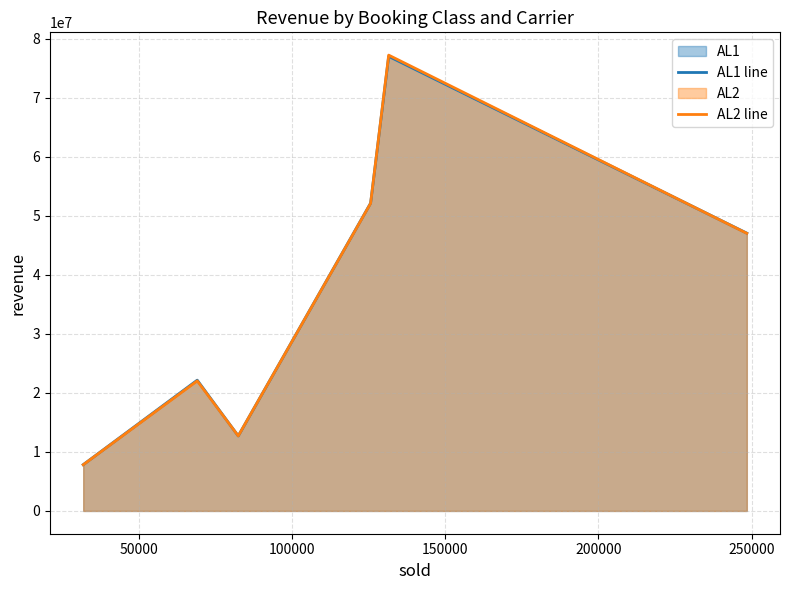

Which series ends up on top after the final intersection of AL1 line and AL2 line?

AL1 line